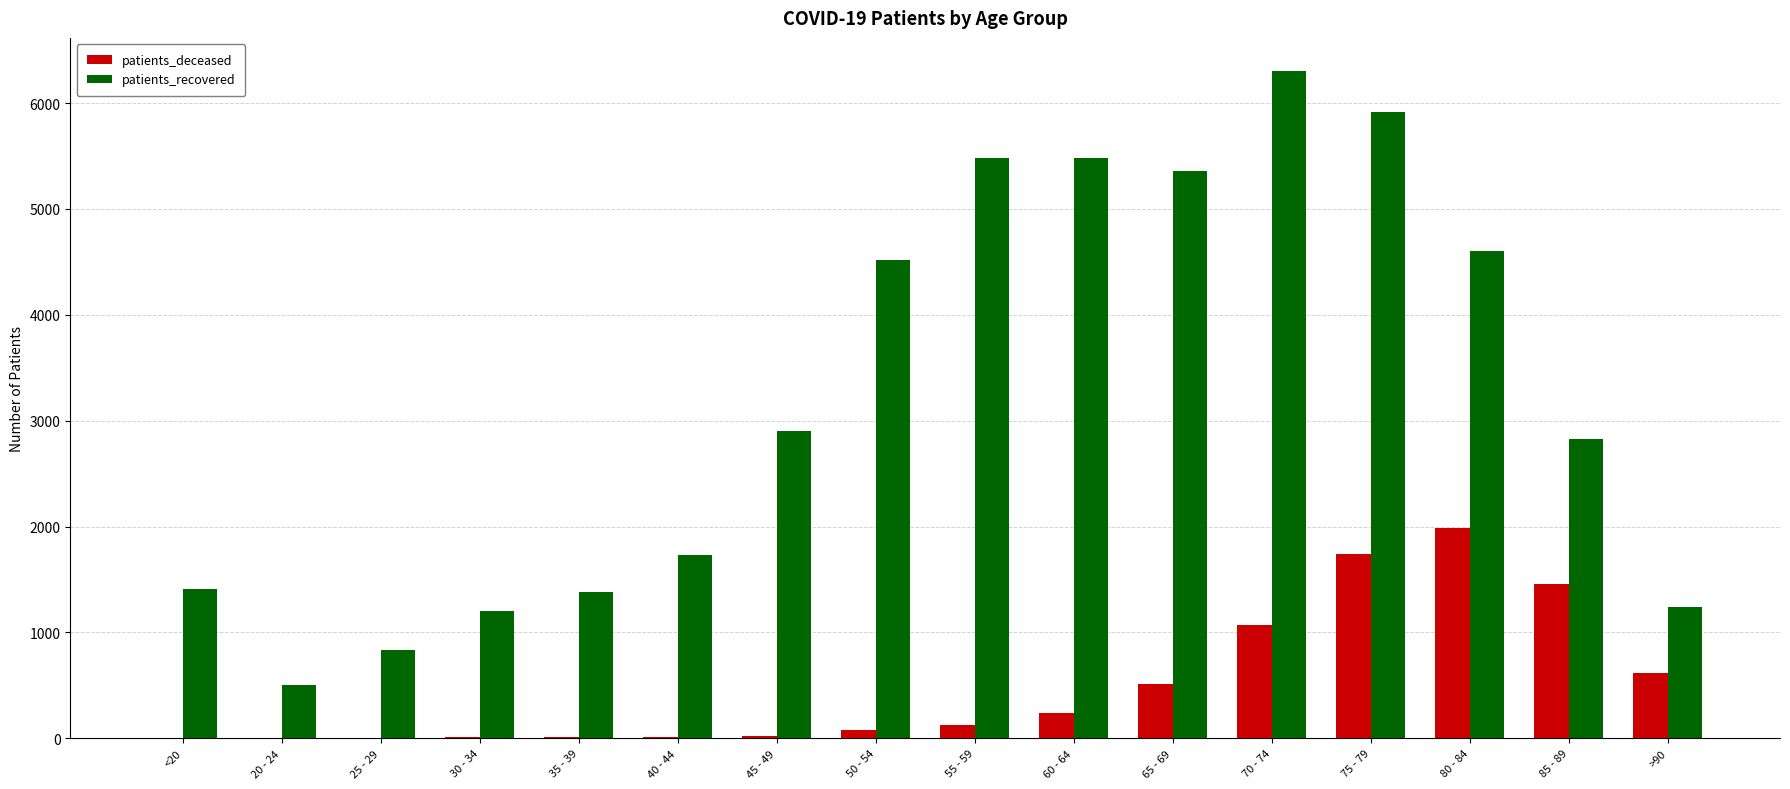

At which label does patients_deceased reach its peak?

80 - 84